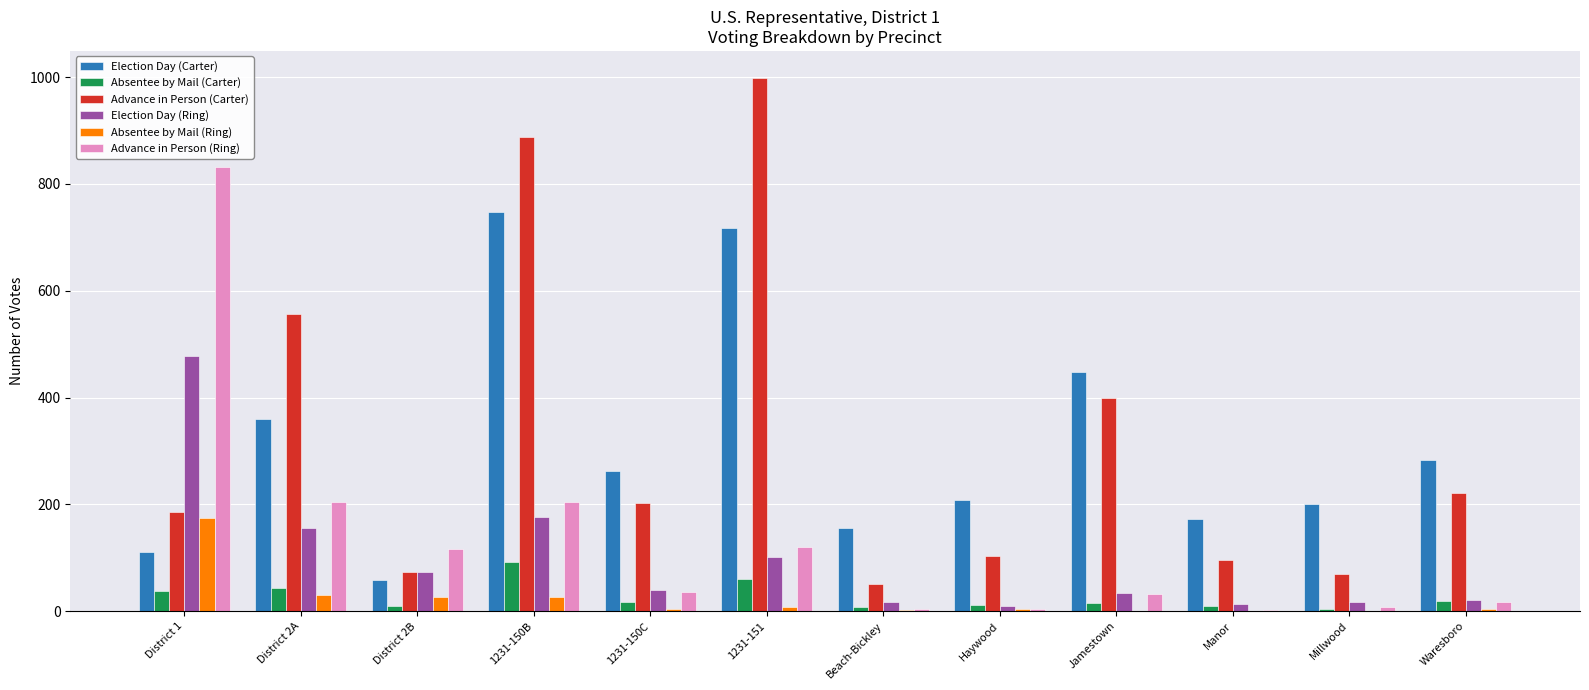

The Election Day (Ring) series shows 22 at 1231-151. True or false?

False